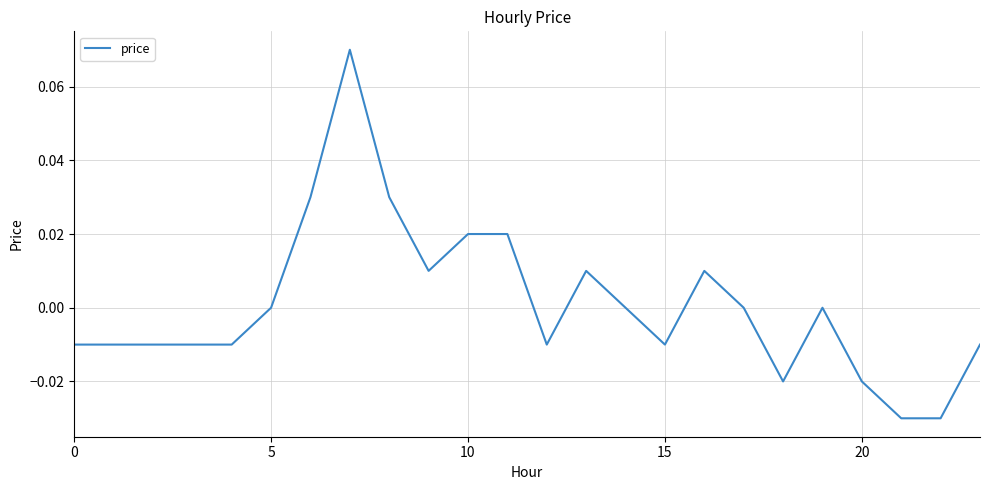

What is the difference between the maximum and minimum values?

0.1